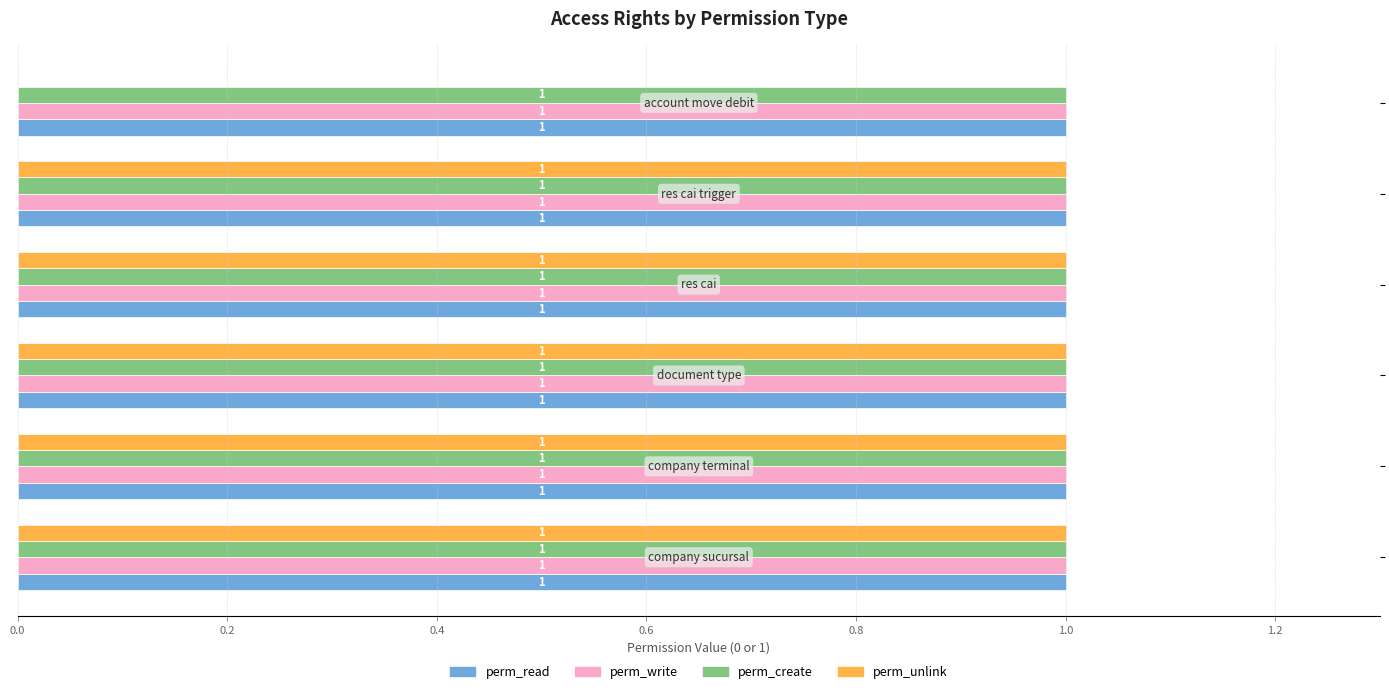

What is the sum of all perm_unlink values?

5